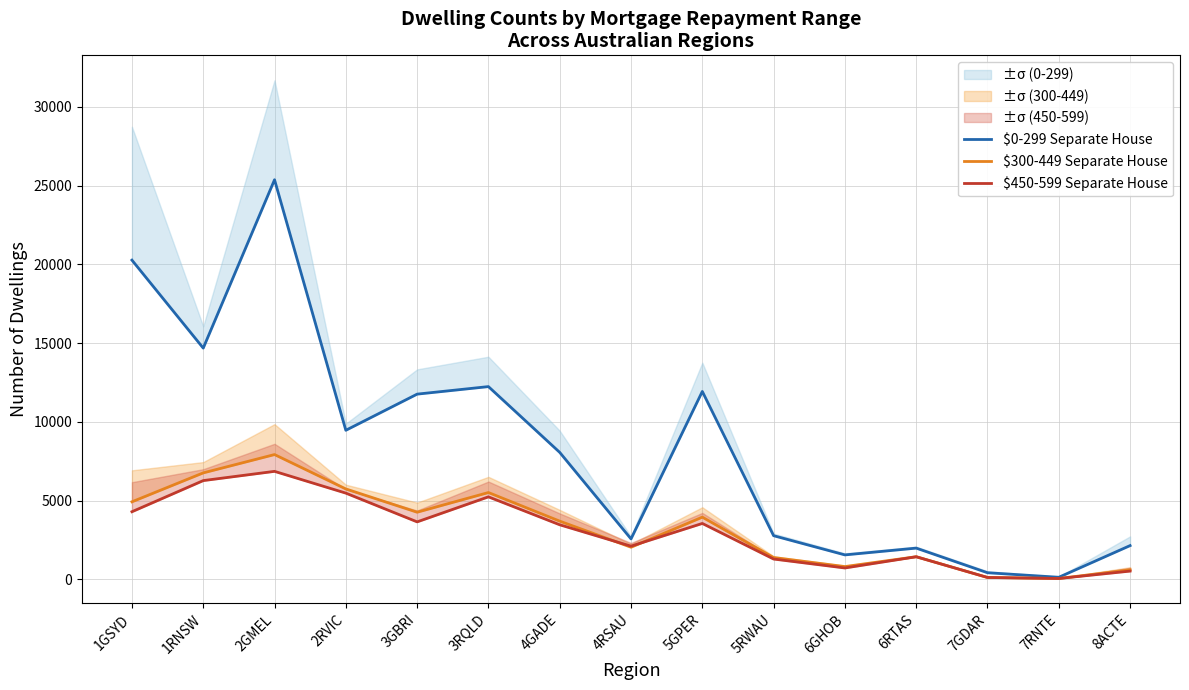

The value of $450-599 Separate House at 2RVIC is 5477. True or false?

True